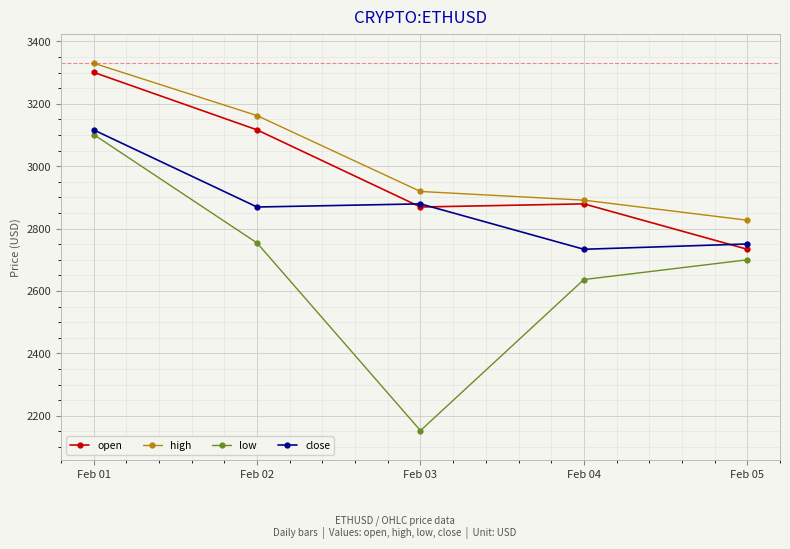

At which category does the chart reach its peak across all series?

Feb 01